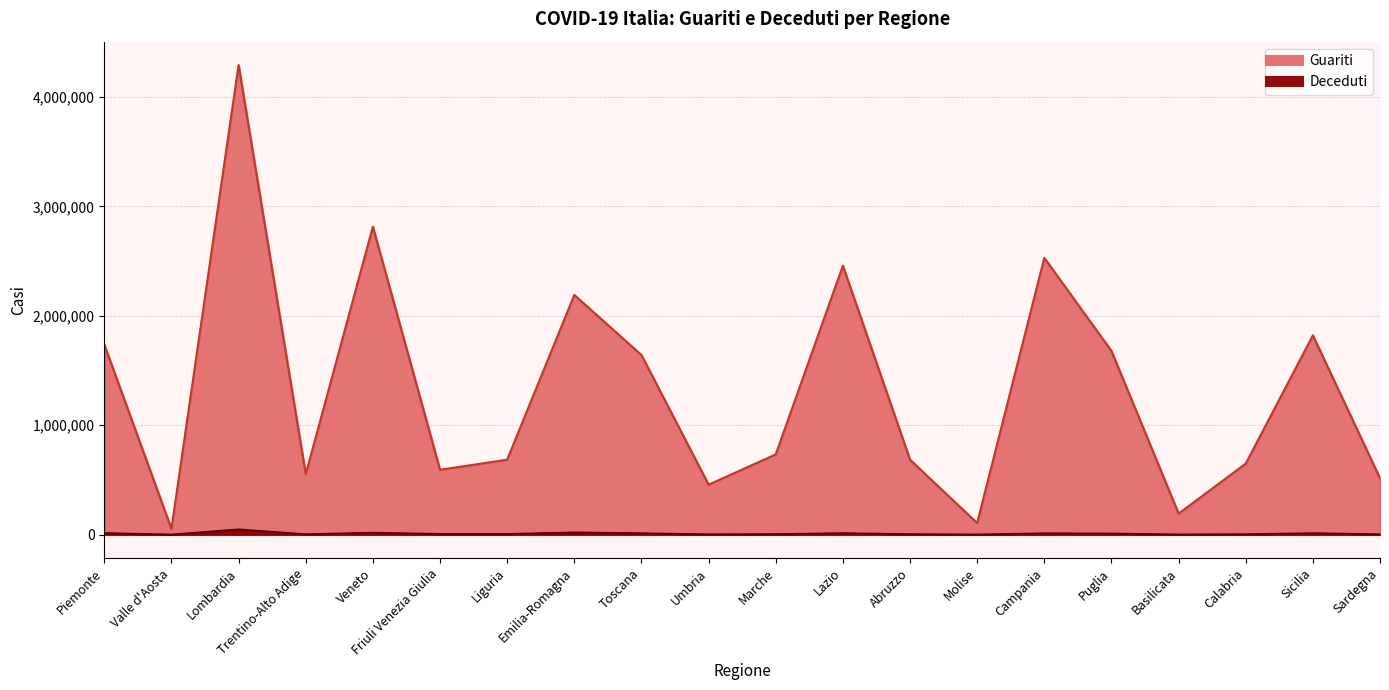

What is the total value across all series at Calabria?

651847